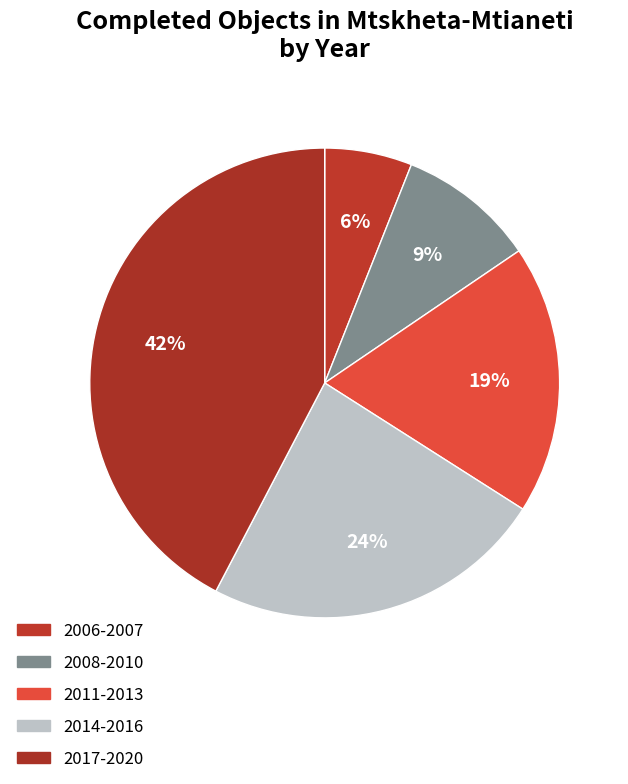

Count the number of slices in the pie.

5